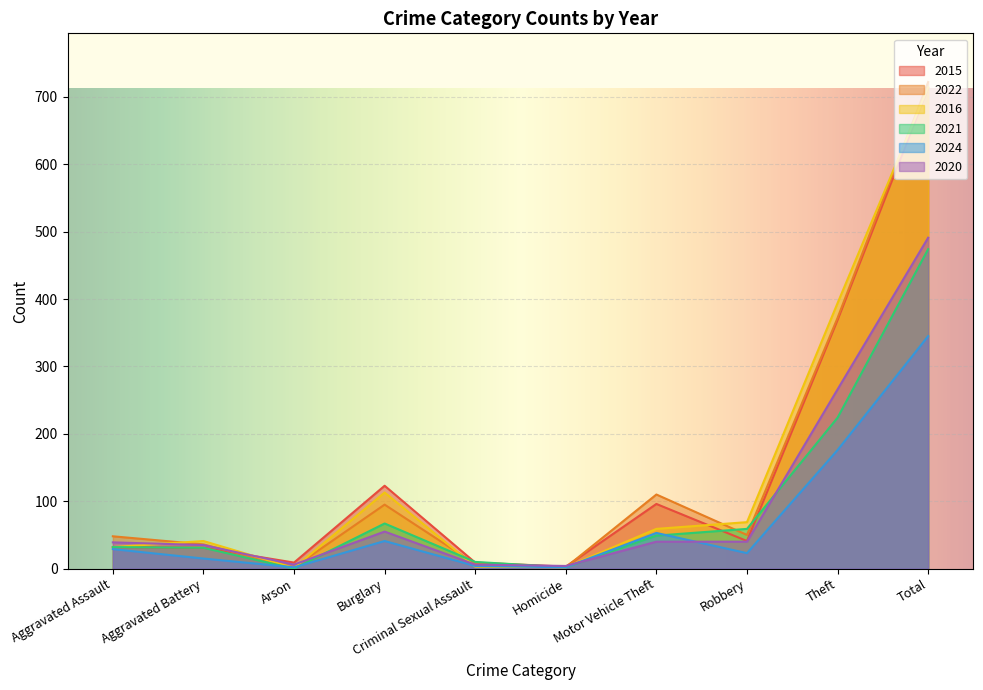

How many lines are shown in the chart?

6